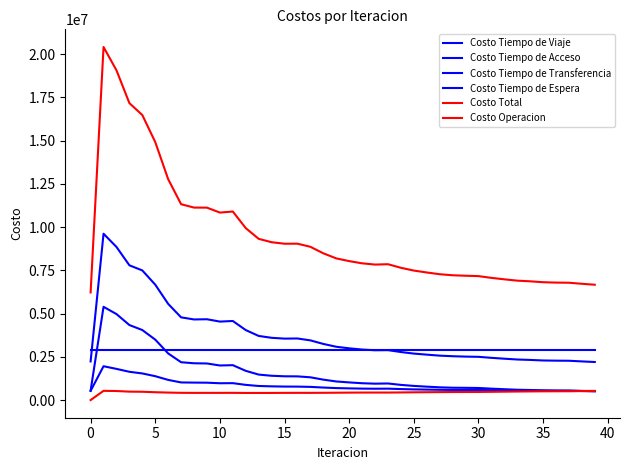

Is this an area chart (filled region under the line)?

No